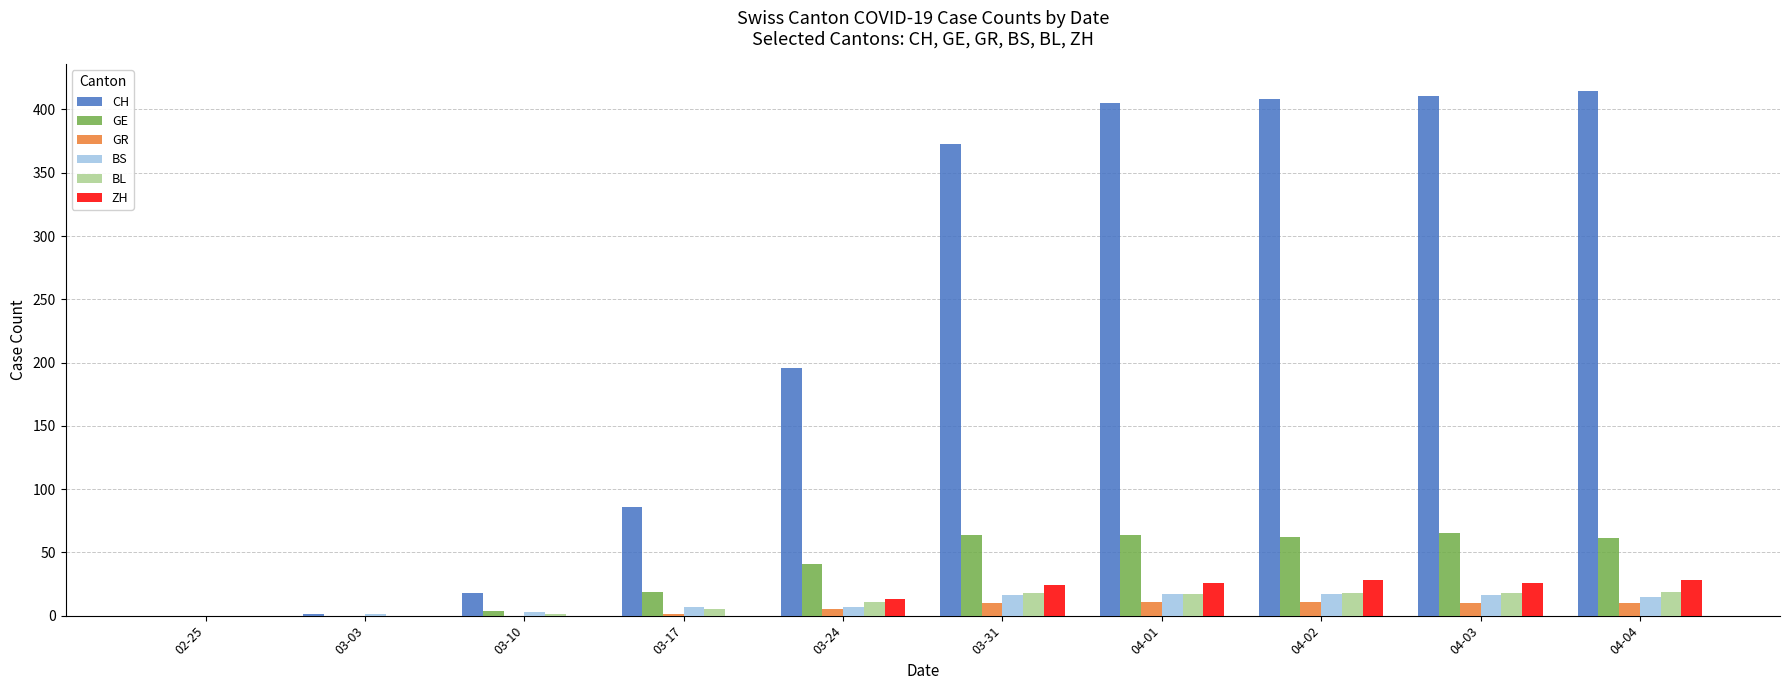

What is the total value across all series at 04-01?

540